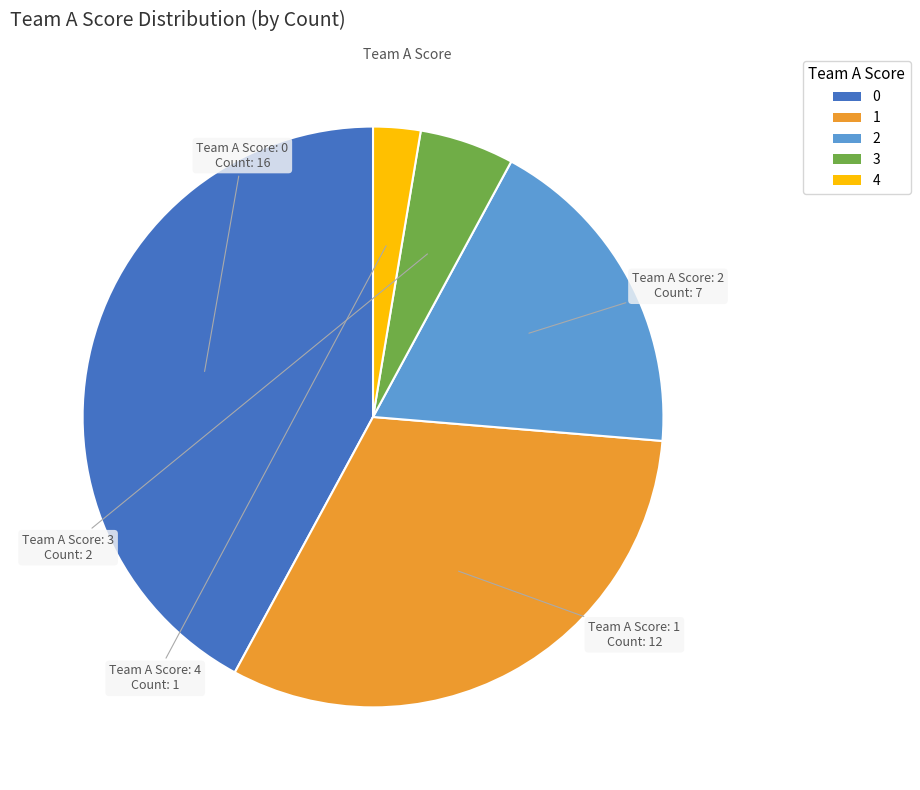

Is there any slice that represents more than half of the pie?

No